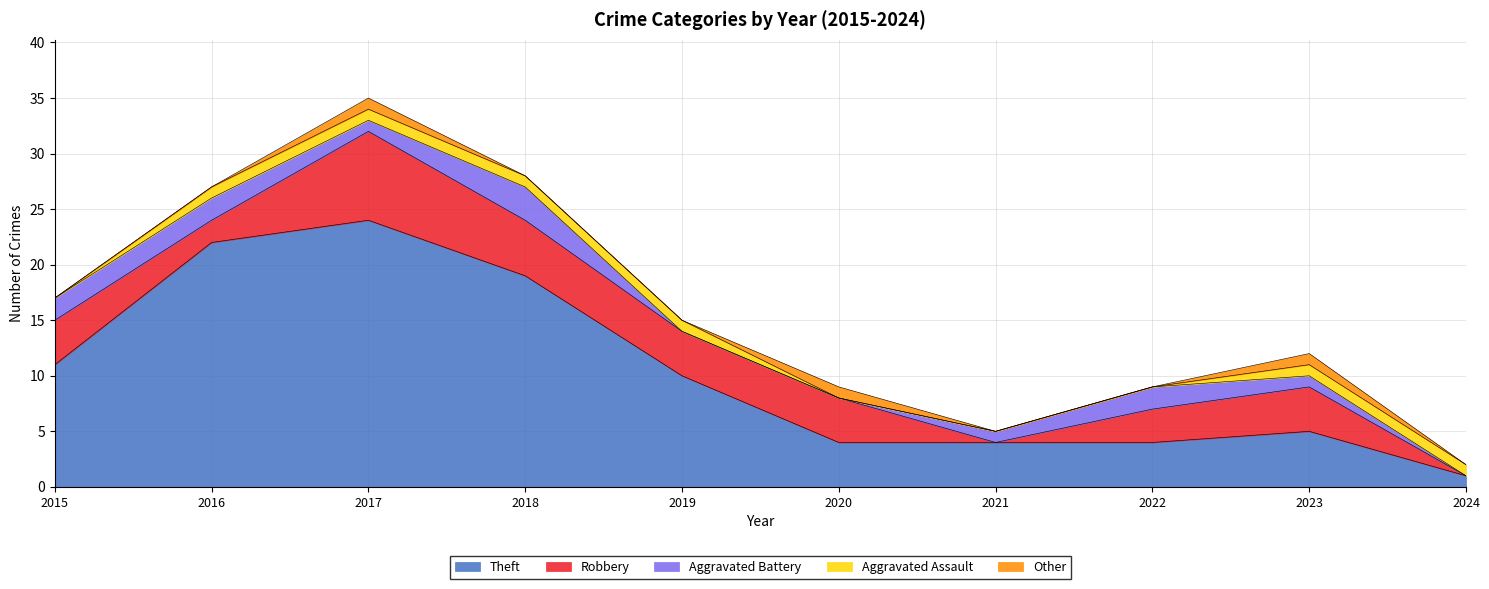

List the labels in order of Theft value, smallest first.

2024, 2020, 2021, 2022, 2023, 2019, 2015, 2018, 2016, 2017